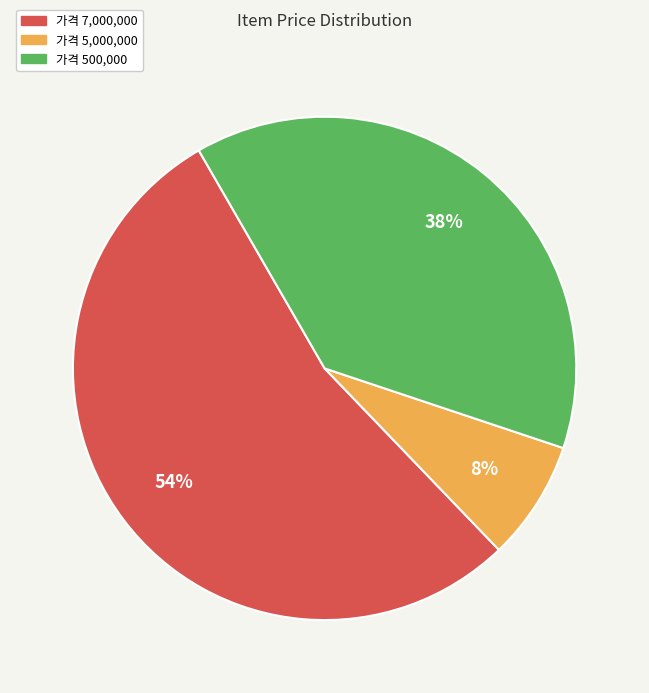

To the nearest percent, what is the average slice percentage?

33%